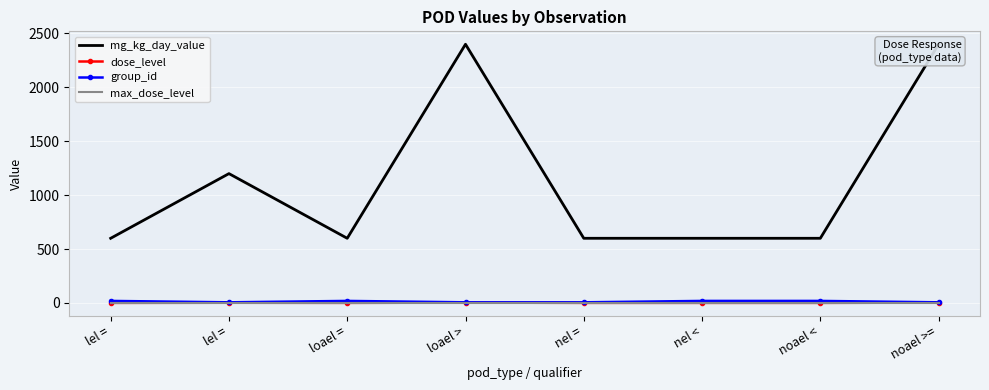

At which category is the sum across all series the highest?

loael >